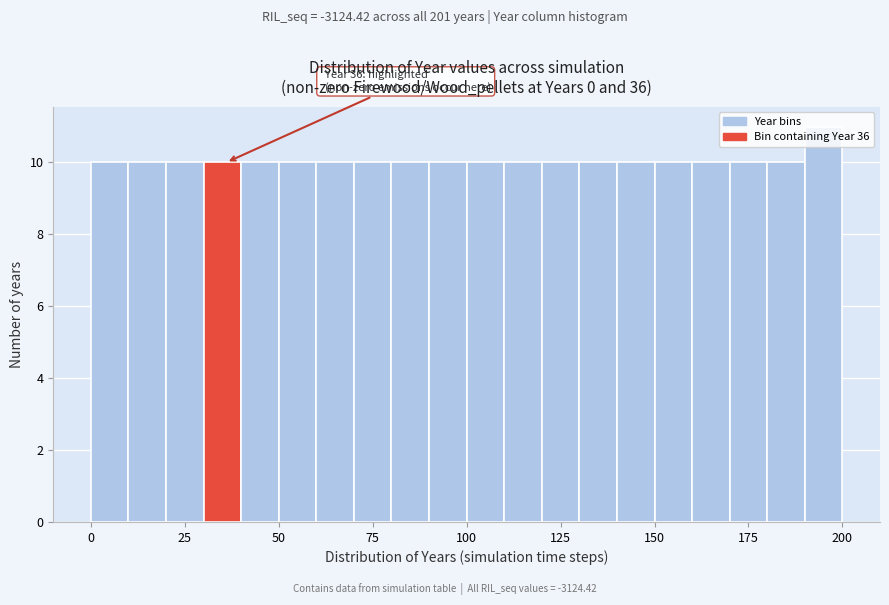

Around what value on the x-axis is the tallest bar? Give the approximate position of its centre, as read against the axis.

195